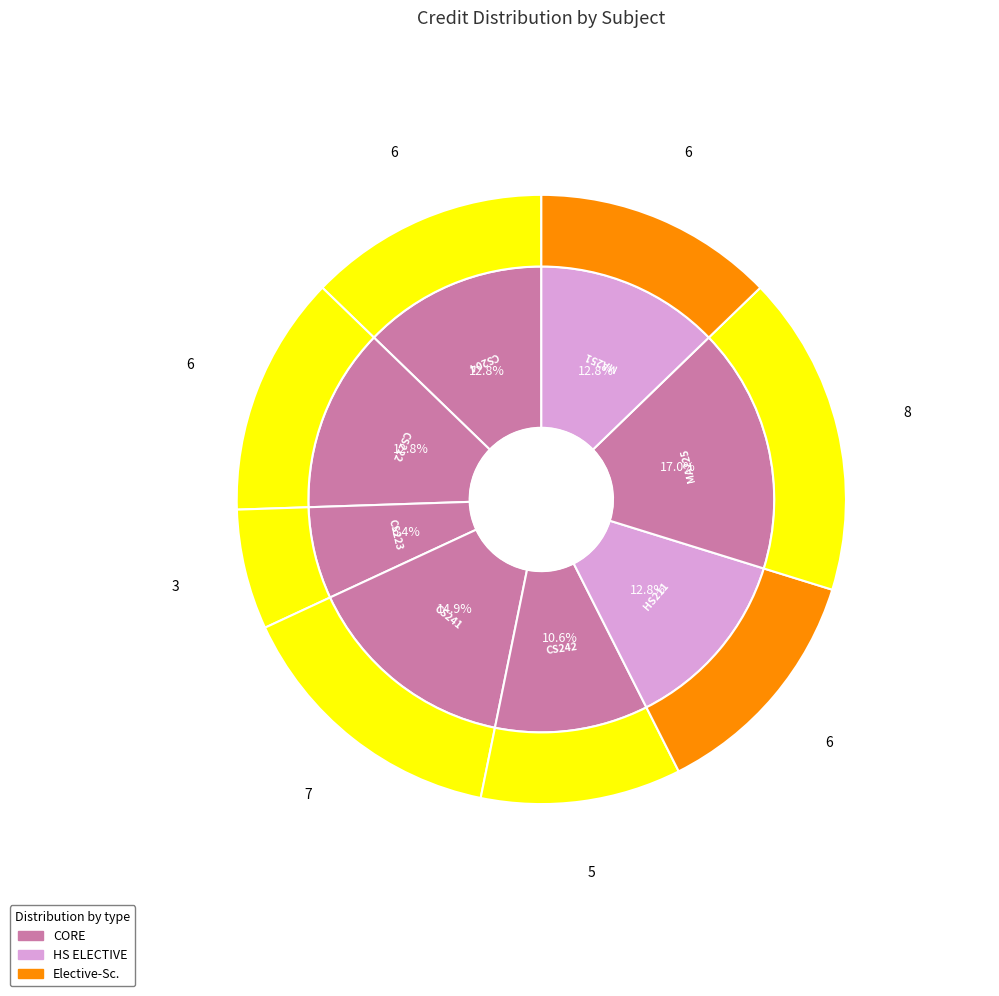

Does MA225 represent more than half of the total?

No